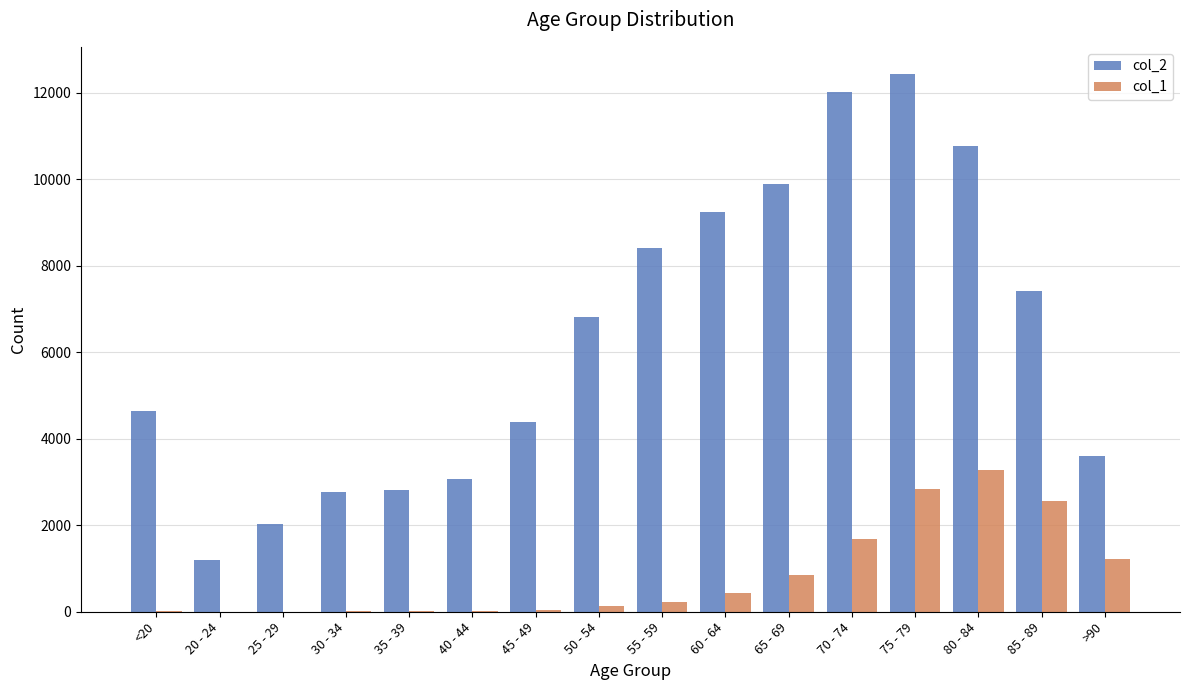

Is the value of col_2 at 40 - 44 greater than the value of col_1 at 70 - 74?

Yes